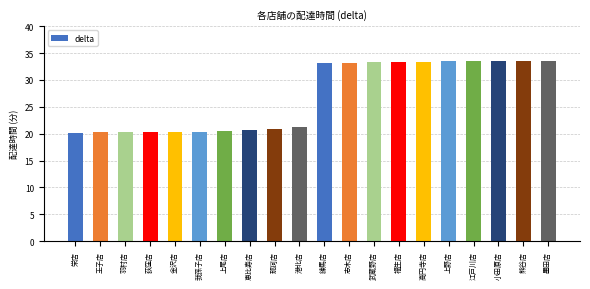

How many data points are less than 33?

10